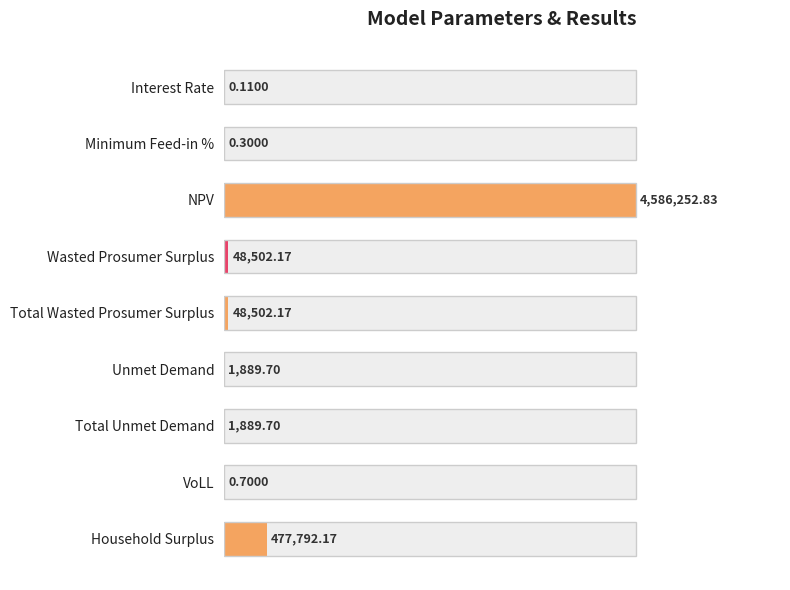

Rank the categories by value from lowest to highest.

Interest Rate, Minimum Feed-in %, VoLL, Unmet Demand, Total Unmet Demand, Wasted Prosumer Surplus, Total Wasted Prosumer Surplus, Household Surplus, NPV